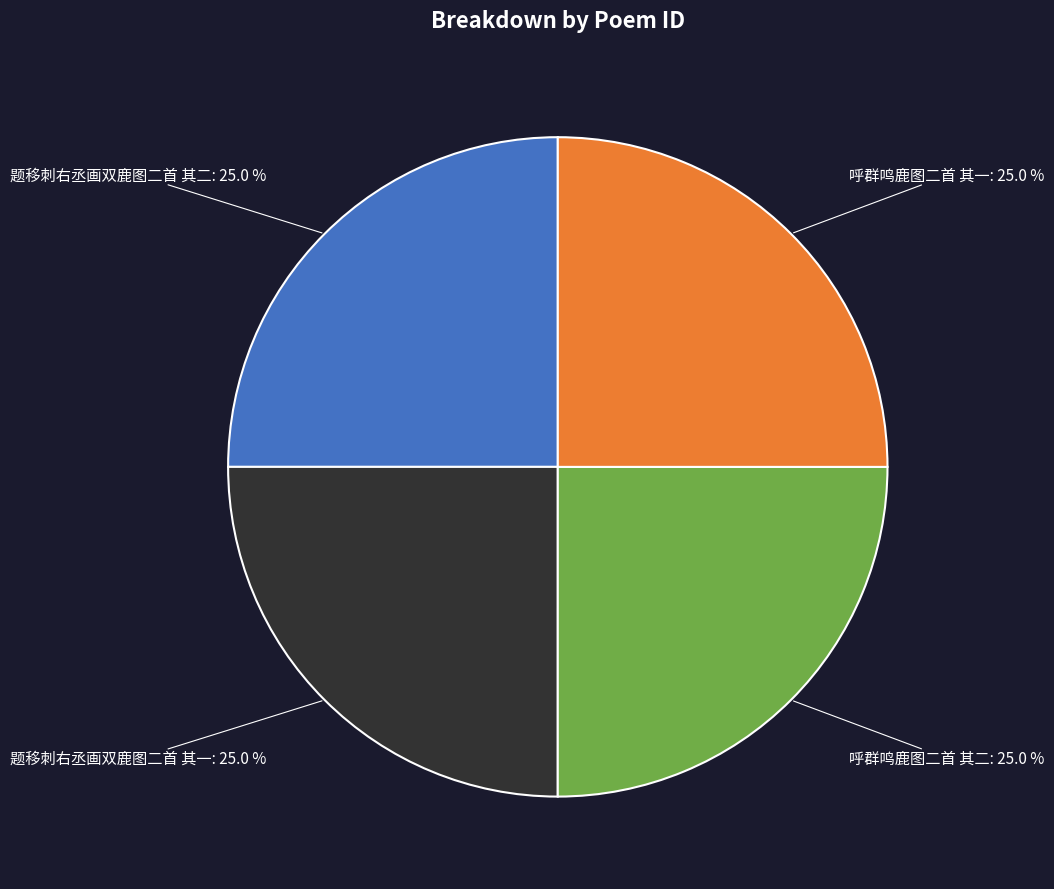

To the nearest percent, what portion does 呼群鸣鹿图二首 其一 represent?

25%